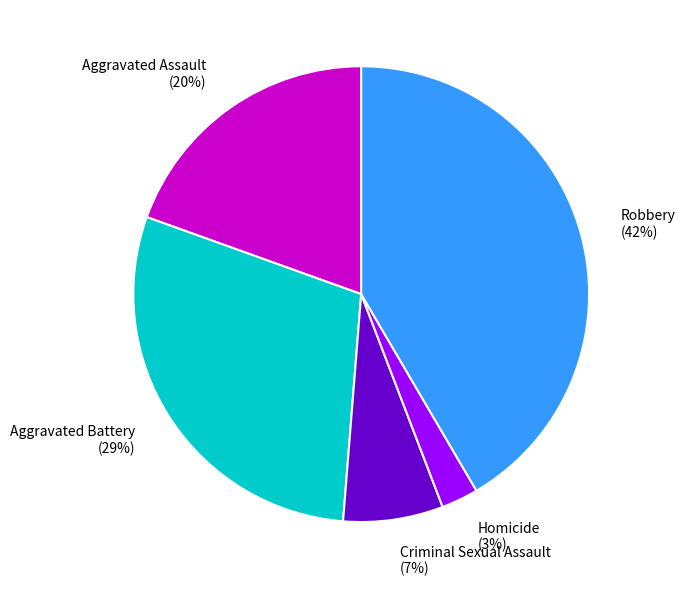

Is there any slice that represents more than half of the pie?

No